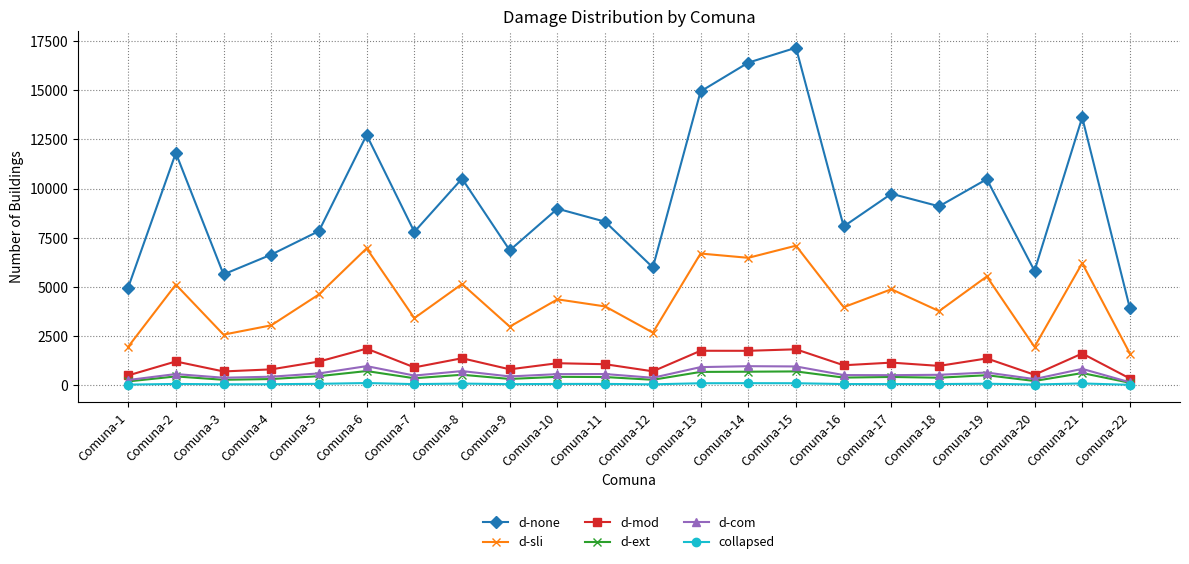

Which category has the highest value across all series?

Comuna-15